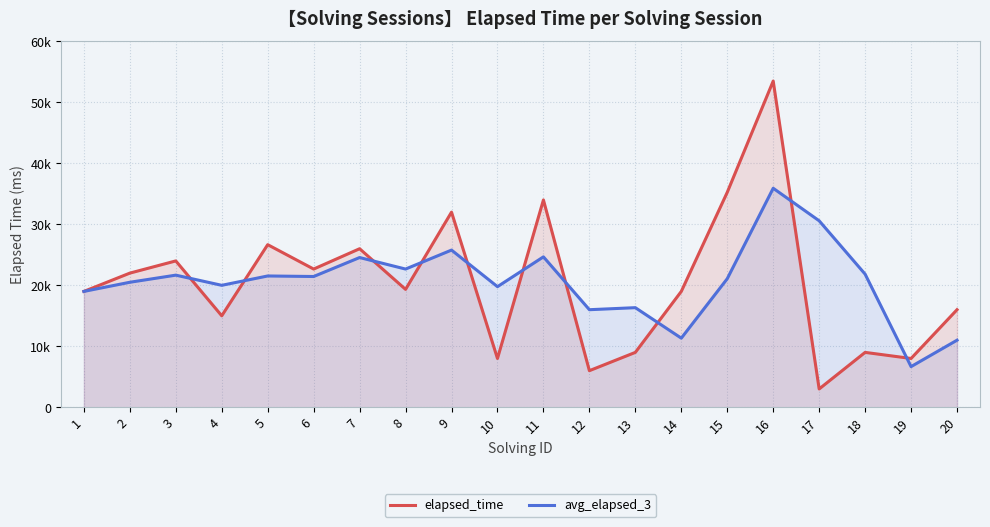

What is the value of the elapsed_time point at the 12th from the left?

6000